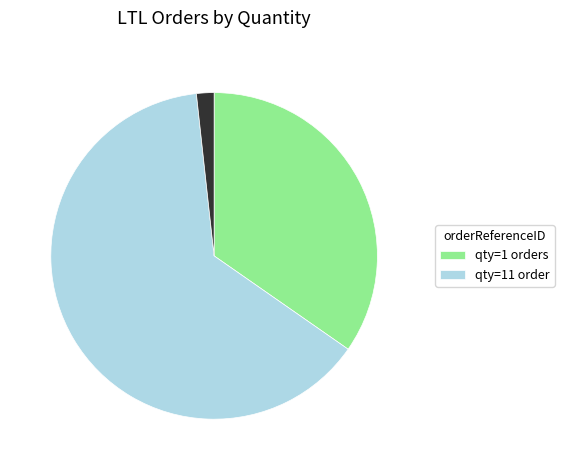

How many segments does this pie chart have?

3